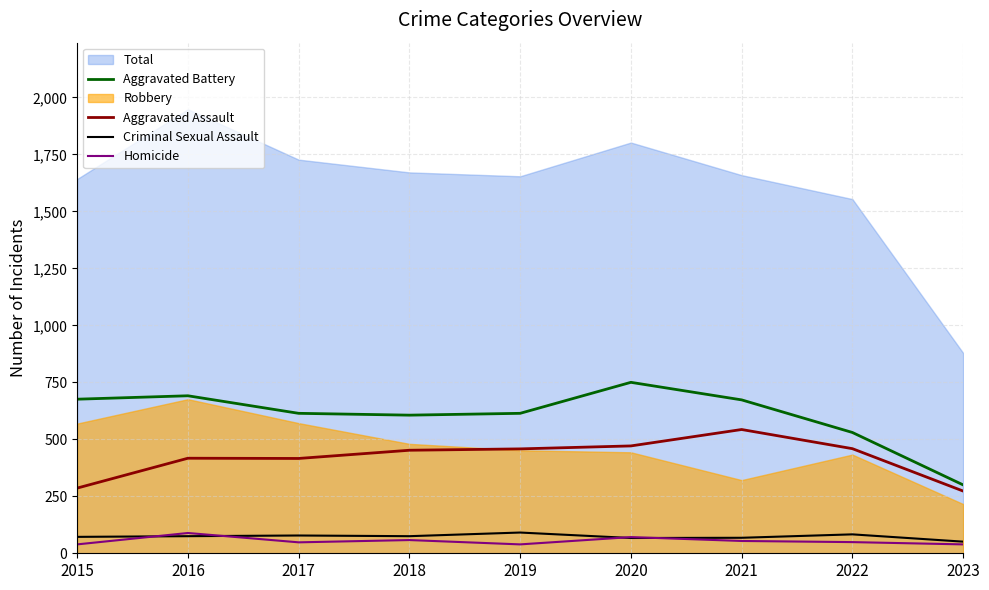

True or false: Aggravated Assault and Criminal Sexual Assault cross at least once.

False